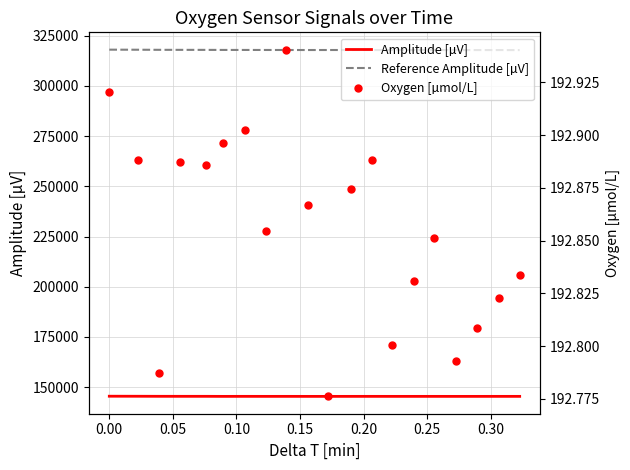

What is the minimum value for Amplitude [µV]?

145410.5